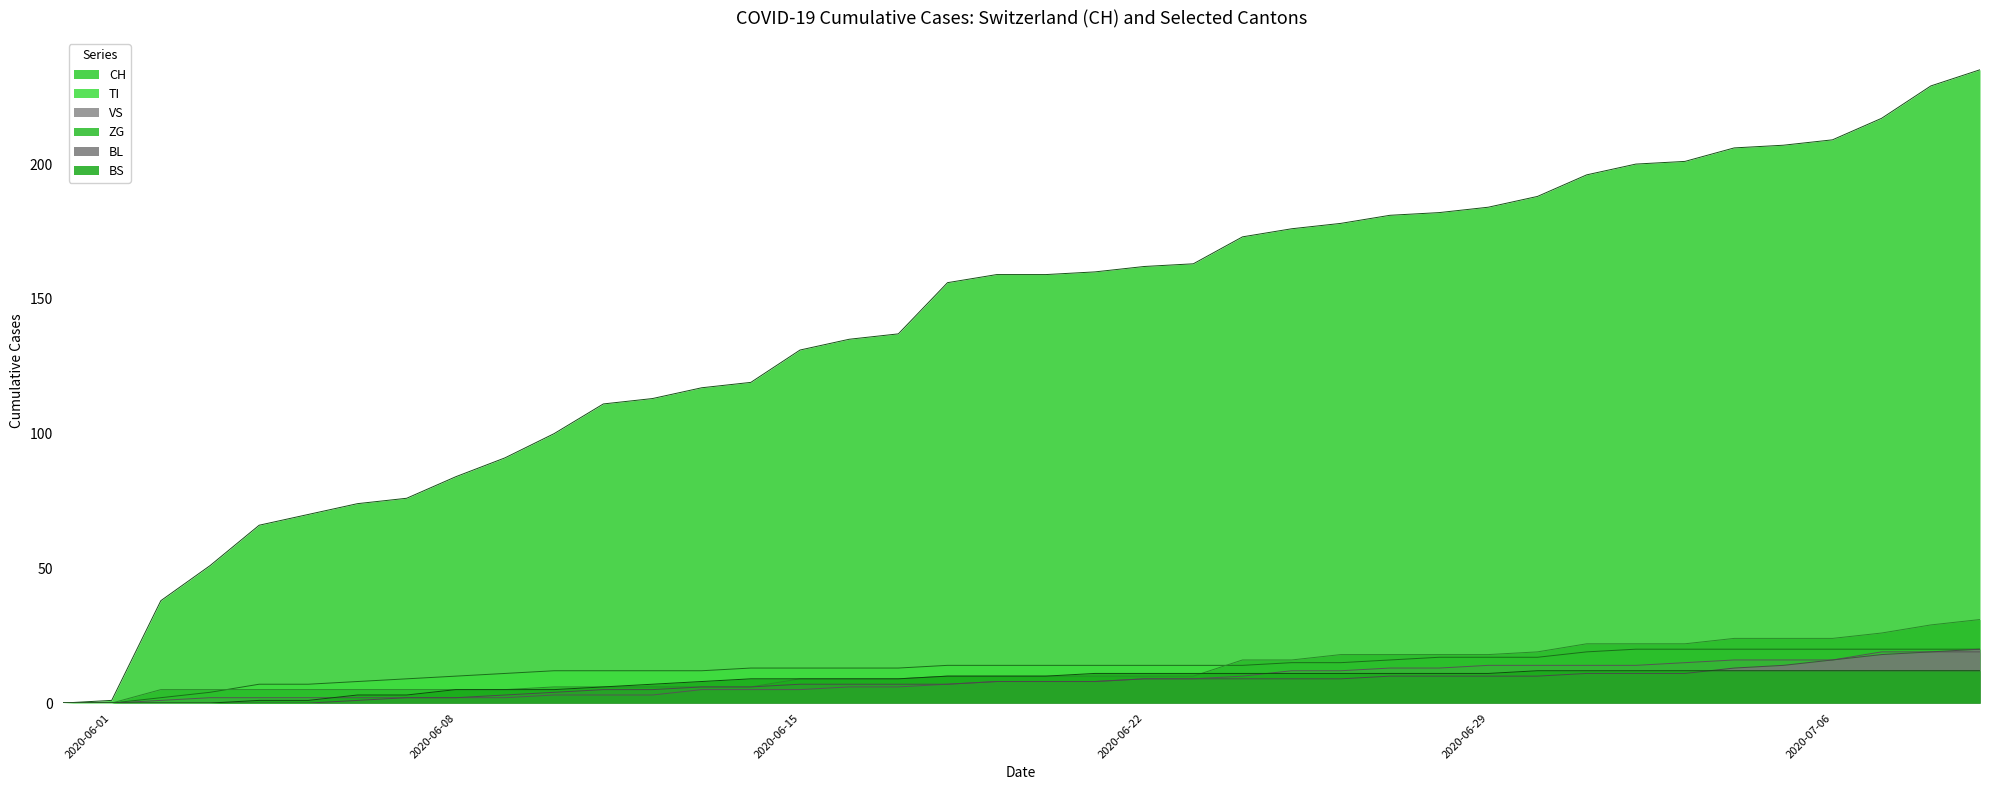

Which series has the largest total across all categories?

CH